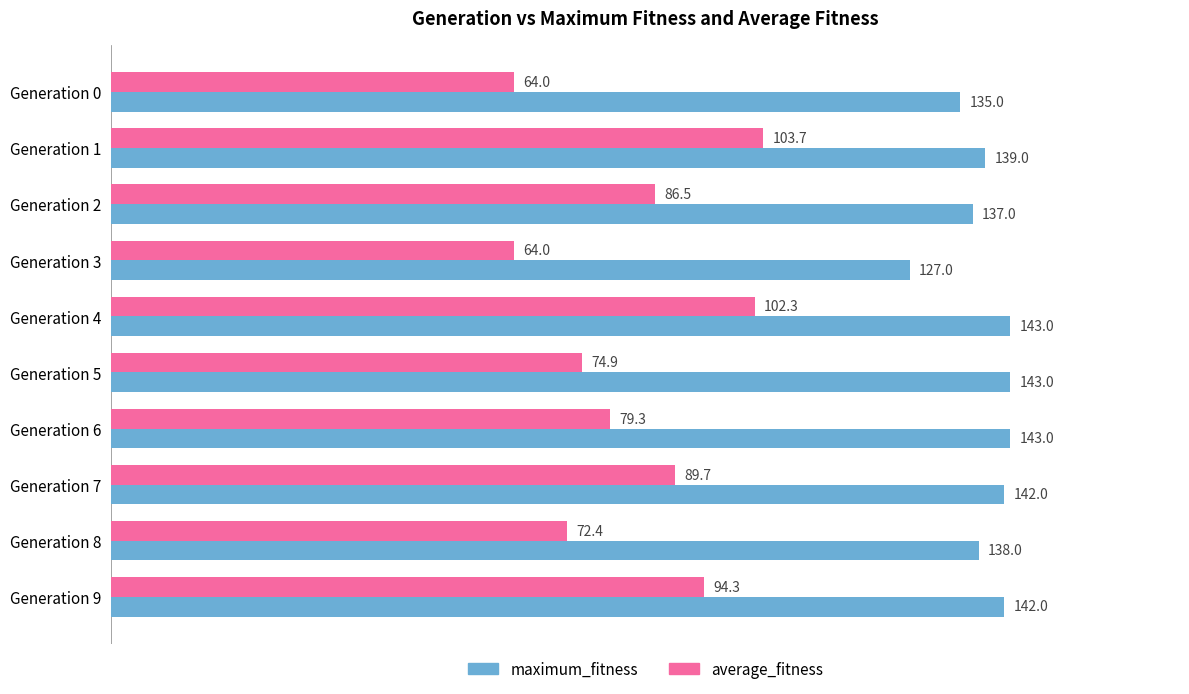

Count the number of data series in this chart.

2